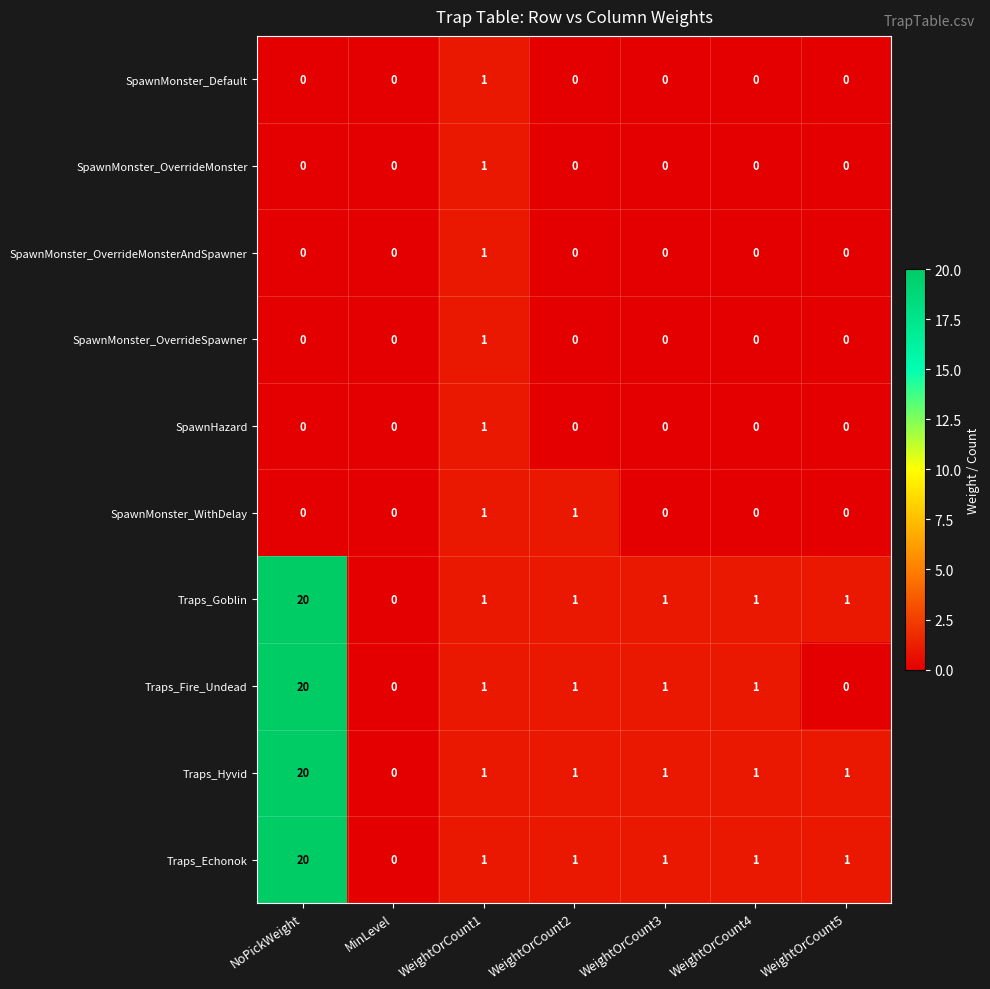

Is the value of Traps_Hyvid at WeightOrCount3 greater than the value of SpawnMonster_OverrideSpawner at WeightOrCount5?

Yes